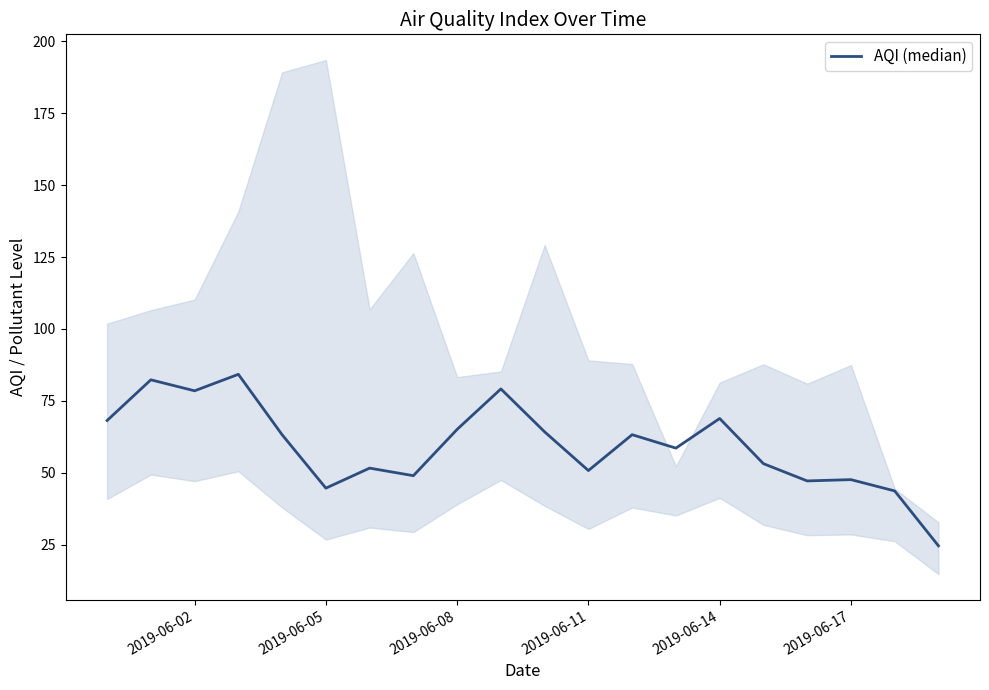

What is the minimum value shown in the chart?

24.6